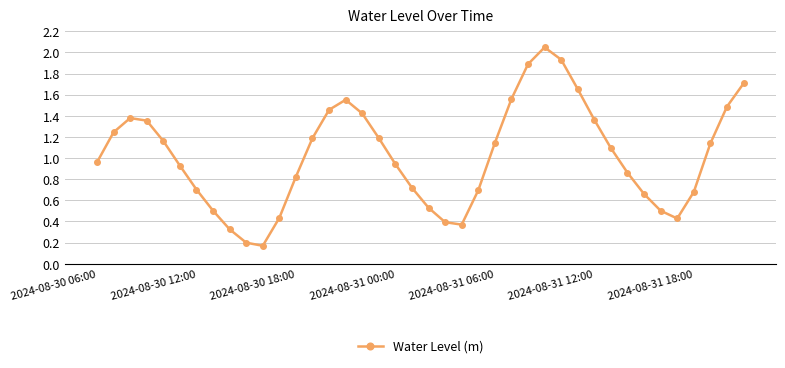

How many points are higher than both their immediate neighbors (excluding endpoints)?

3